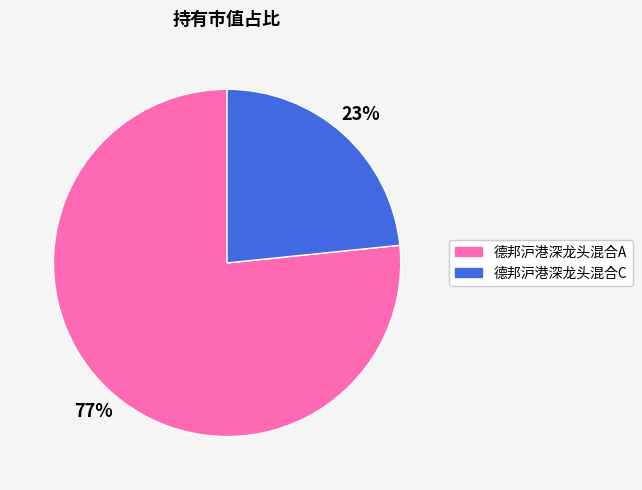

How many slices are in this pie chart?

2